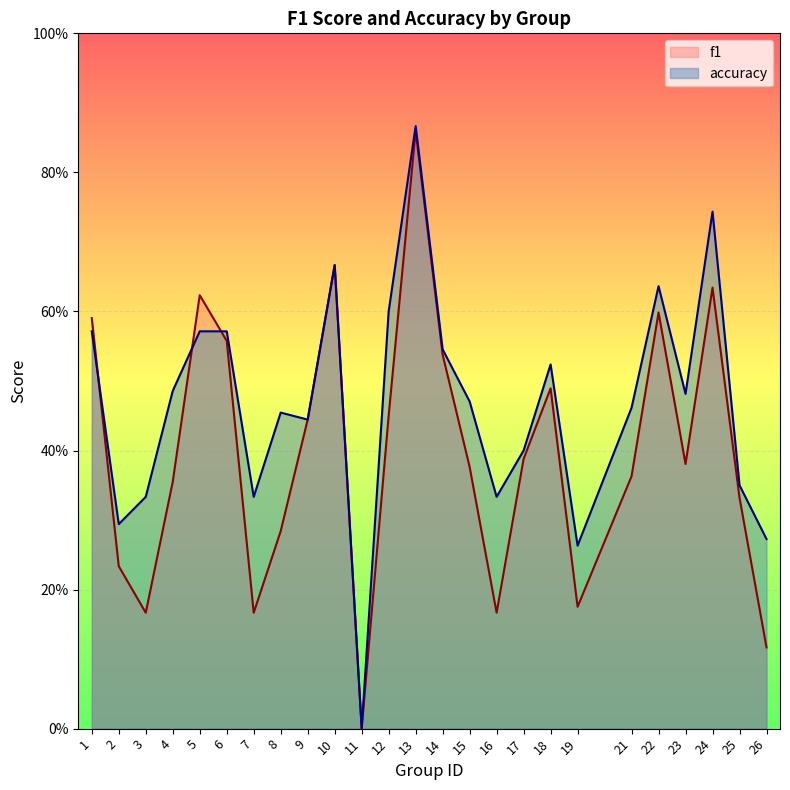

True or false: accuracy has more than 2 points higher than both neighbors.

True